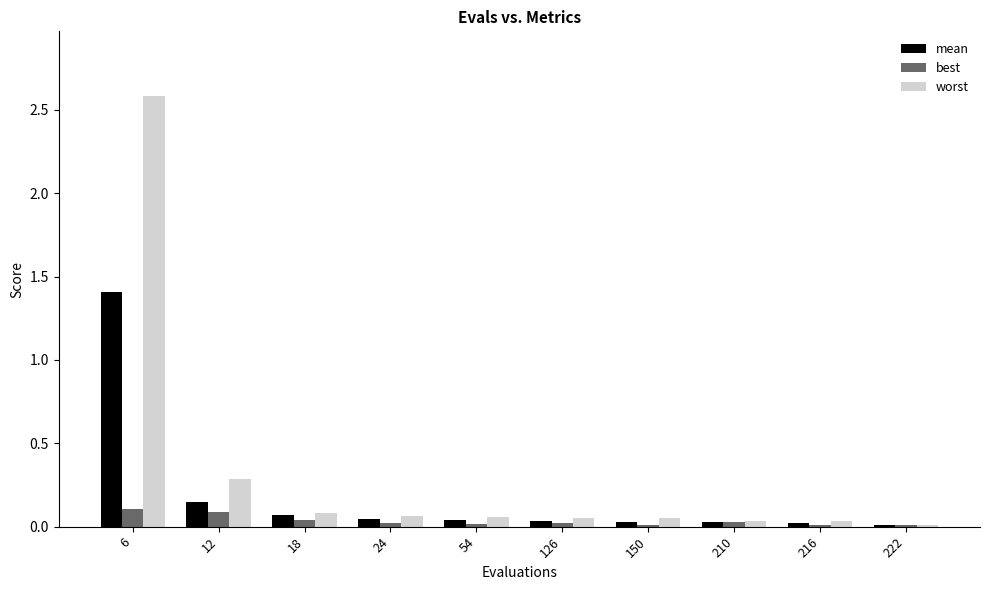

True or false: worst has a value of 0.1 at 24.

True